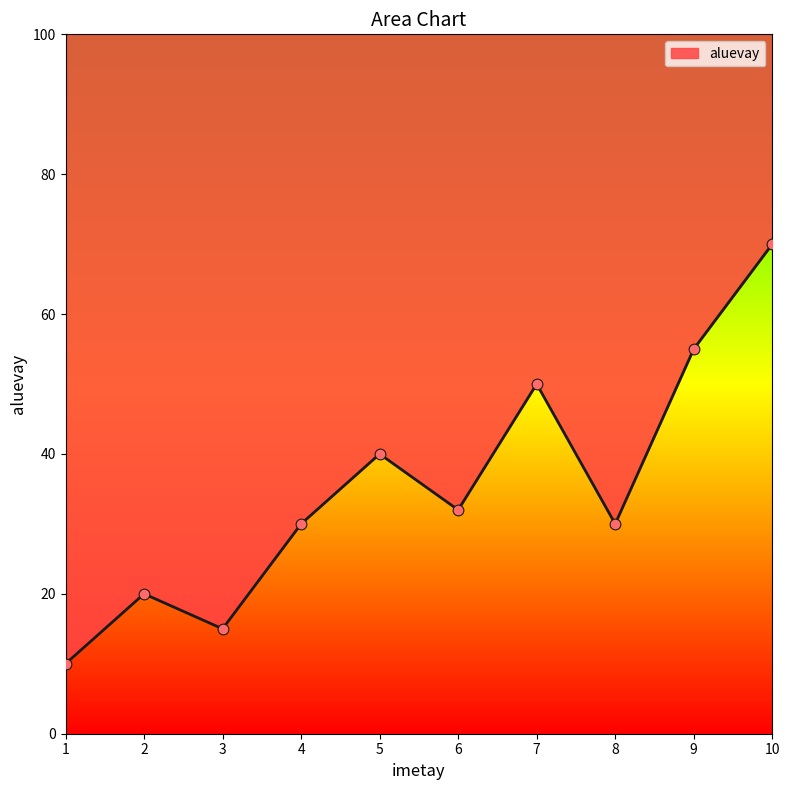

Between 6 and 1, which is larger?

6